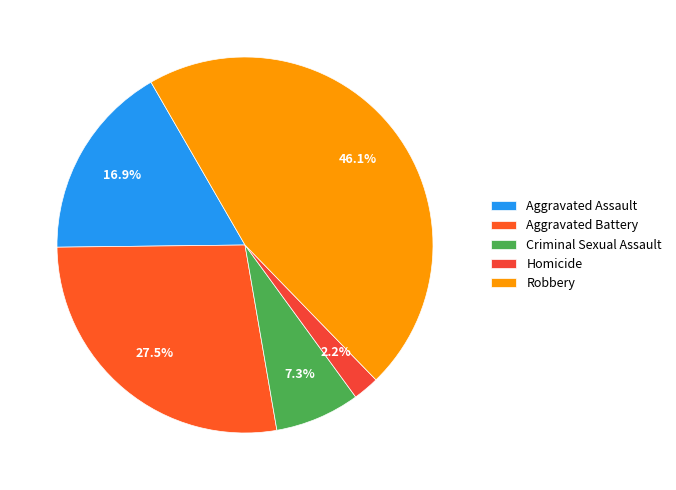

How many slices are in this pie chart?

5